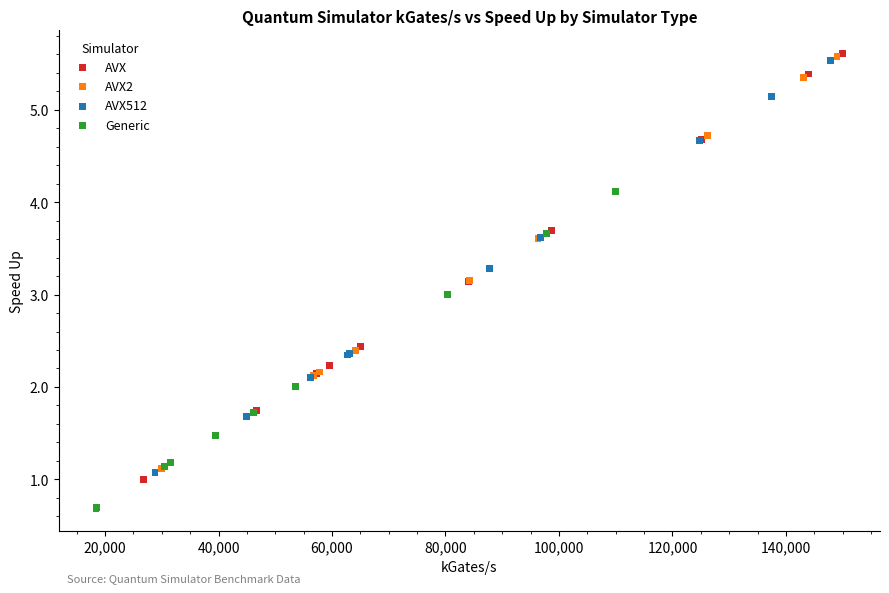

Which series has the widest spread of Y values?

AVX